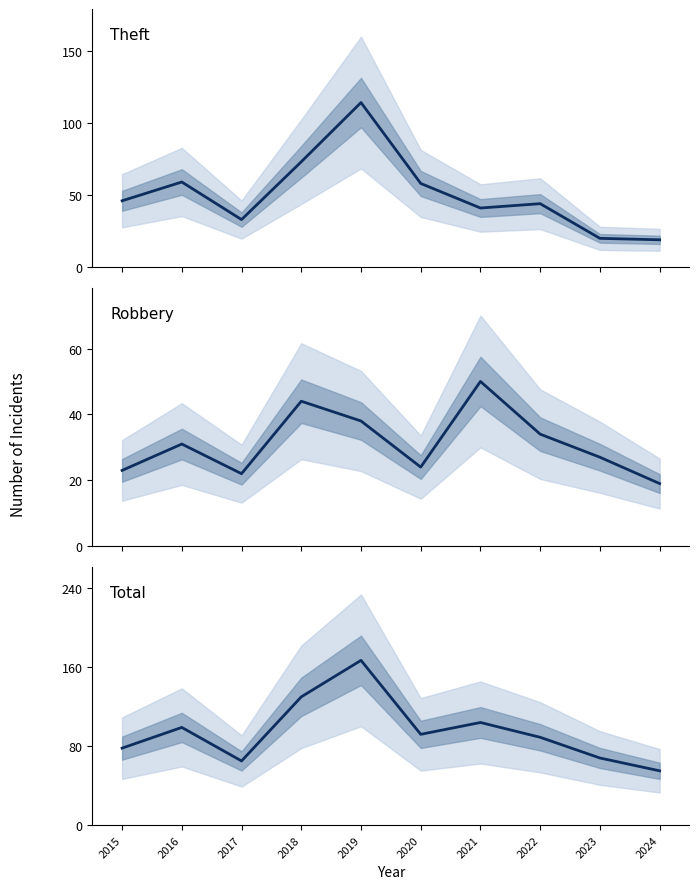

Rank the series at 2019 from highest to lowest value.

Total, Theft, Robbery